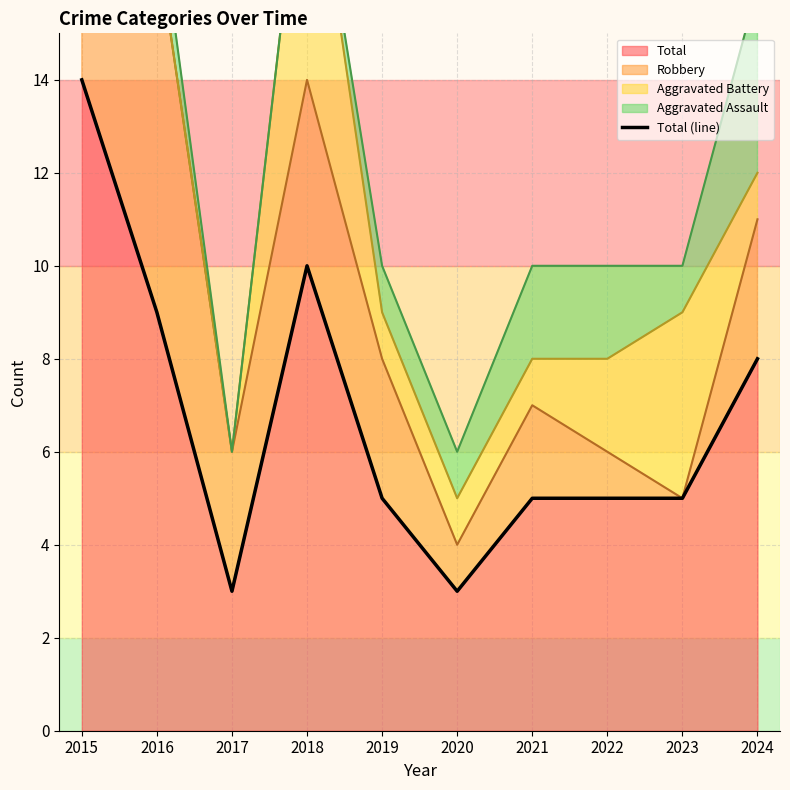

Count the number of values greater than 5.

4